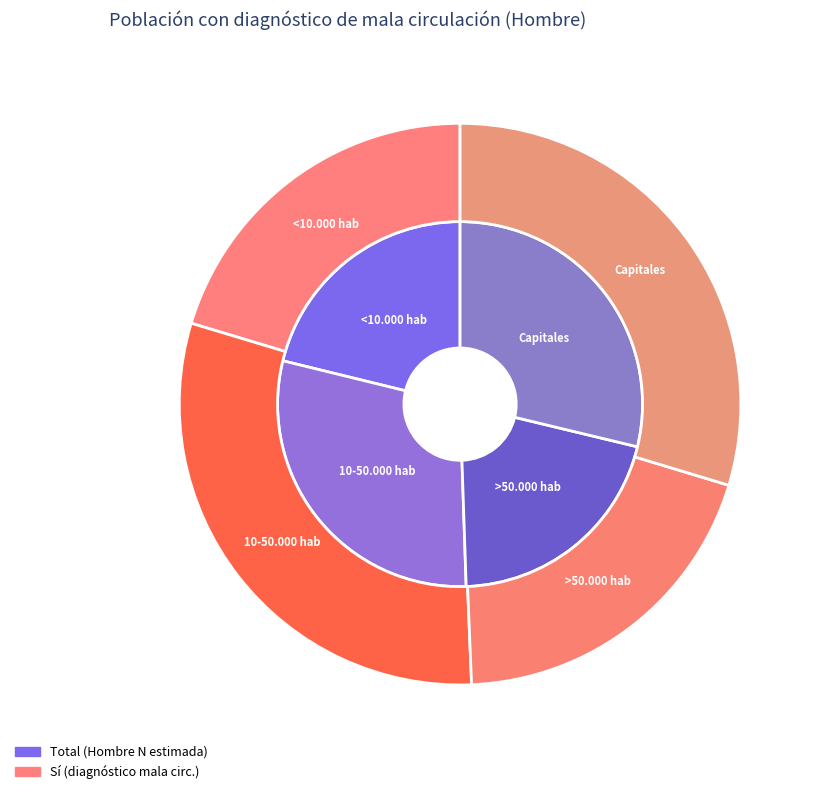

True or false: <10.000 hab accounts for 16% of the total.

False